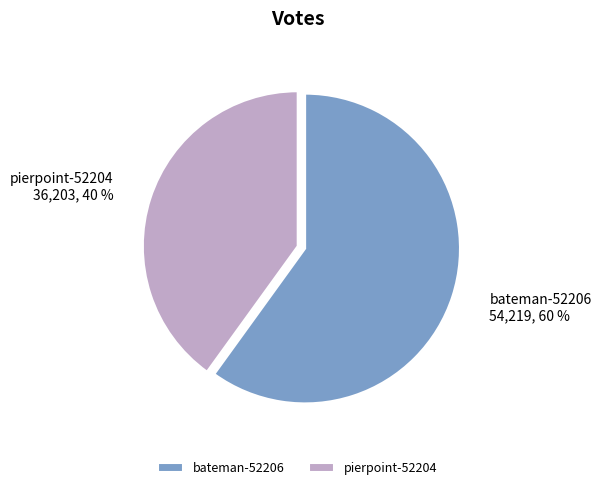

Count the number of slices in the pie.

2